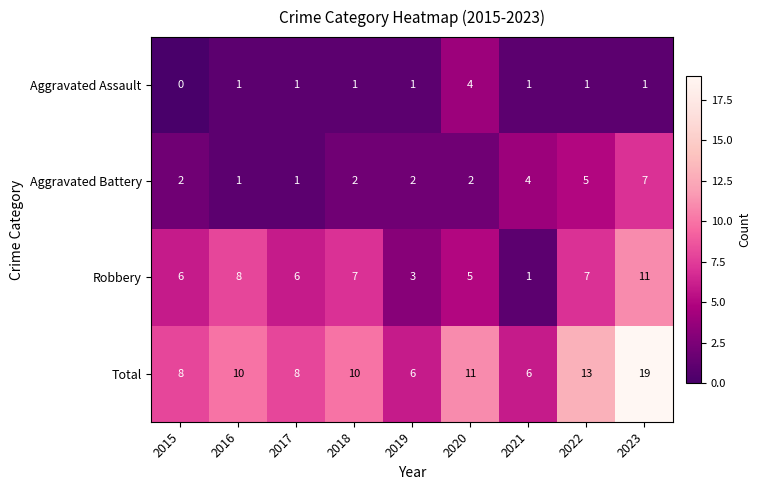

At which label is Aggravated Battery closest to 4?

2021